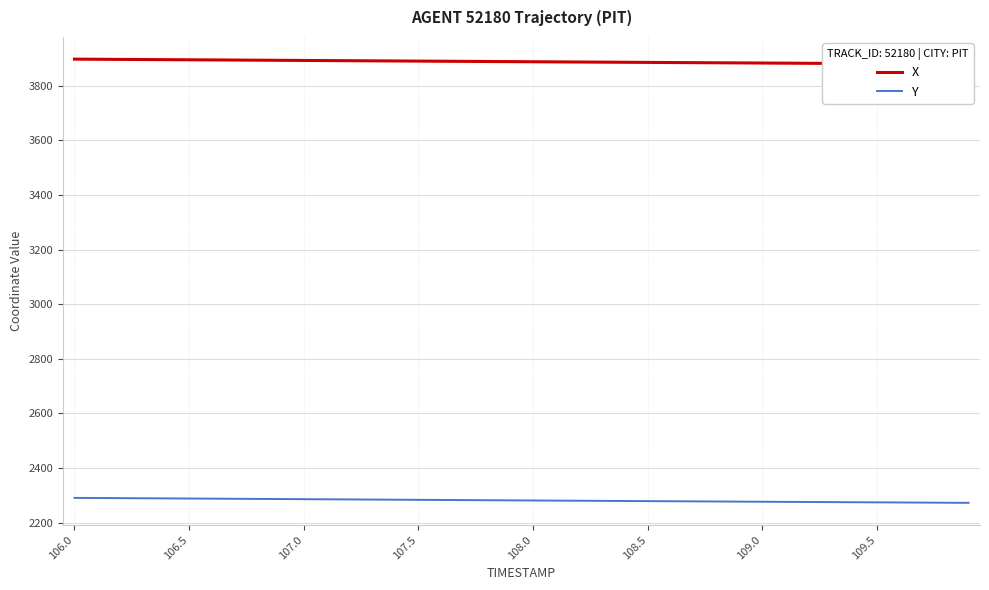

Is it true that Y equals 2288.5 at 106.5?

True